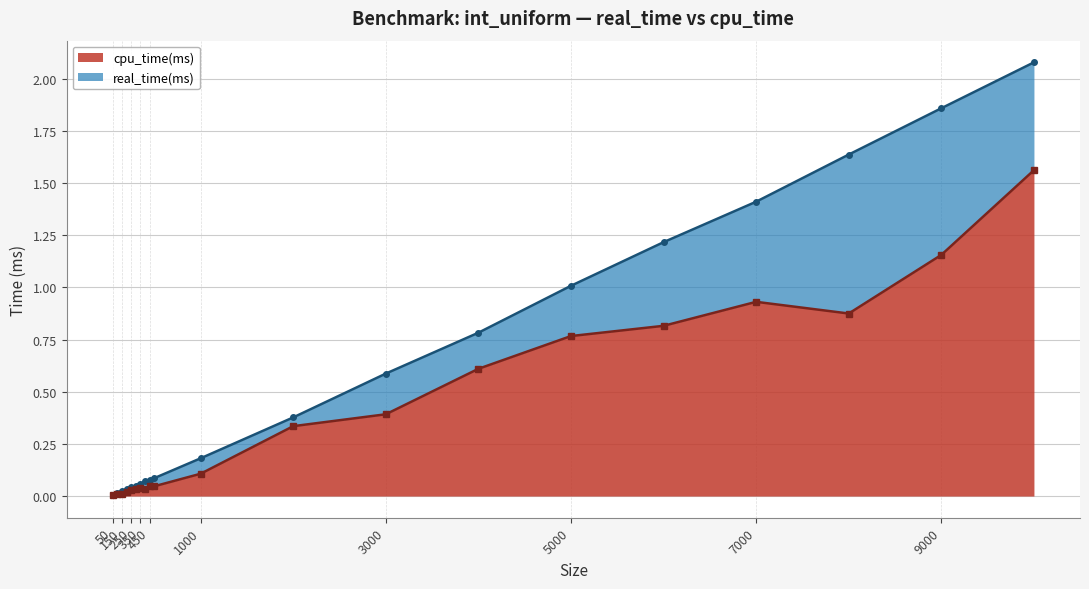

Rank the categories by real_time(ms) value from highest to lowest.

10000, 9000, 8000, 7000, 6000, 5000, 4000, 3000, 2000, 1000, 500, 450, 400, 350, 300, 250, 200, 150, 100, 50